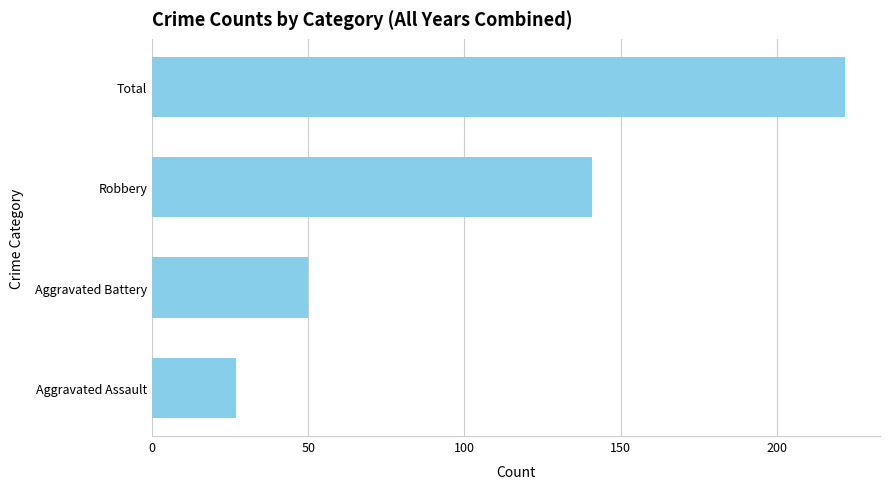

Reading bottom to top, what are all the values shown in this chart?

Aggravated Assault=27	Aggravated Battery=50	Robbery=141	Total=222